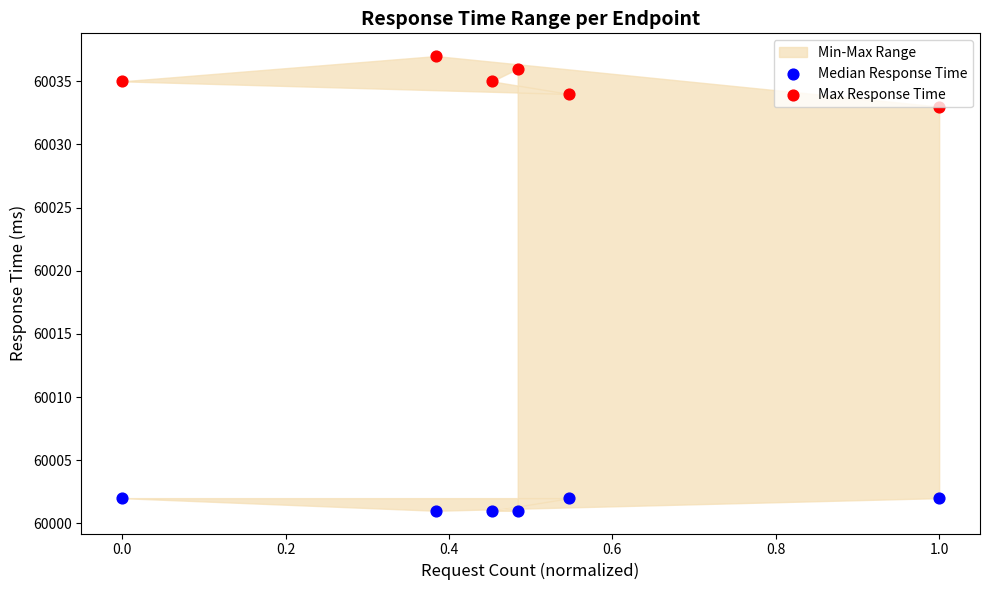

Which series has the widest spread of Y values?

Max Response Time